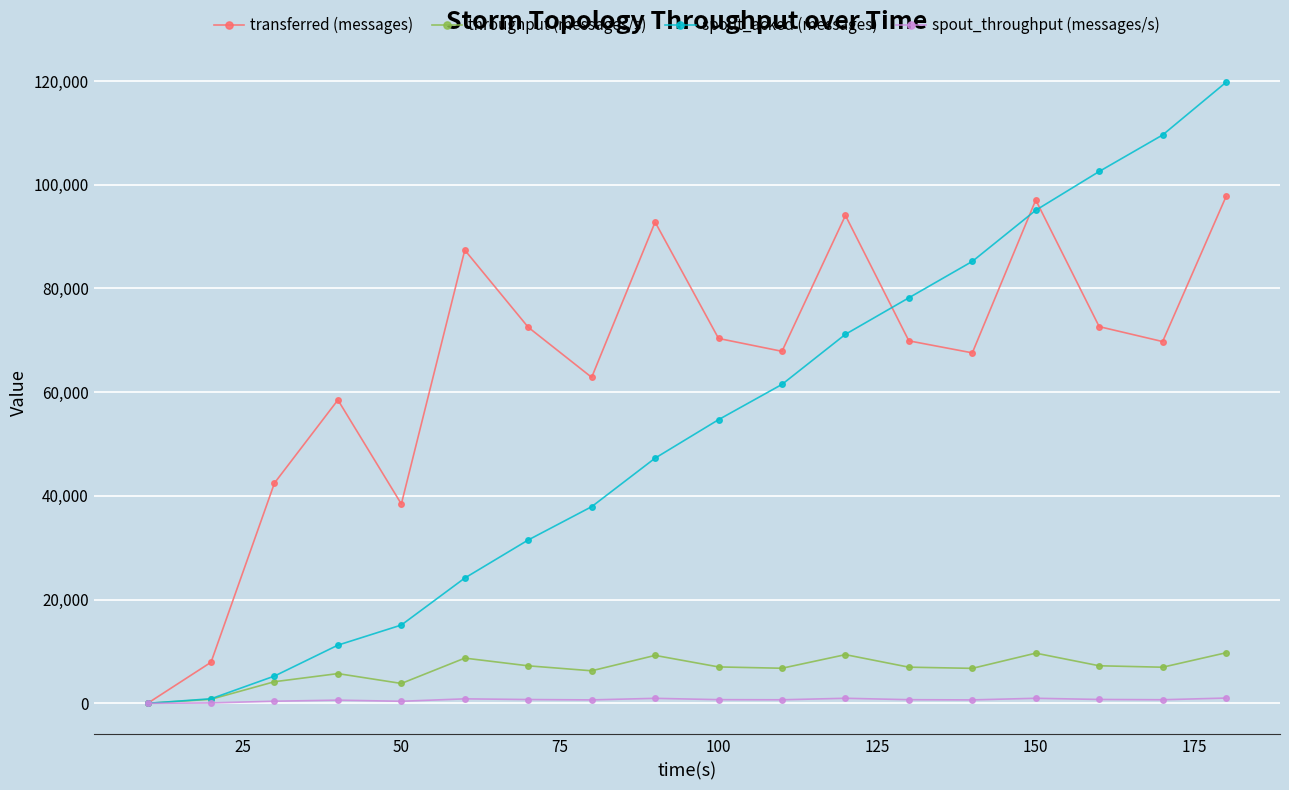

What is the maximum value shown in the chart?

119760